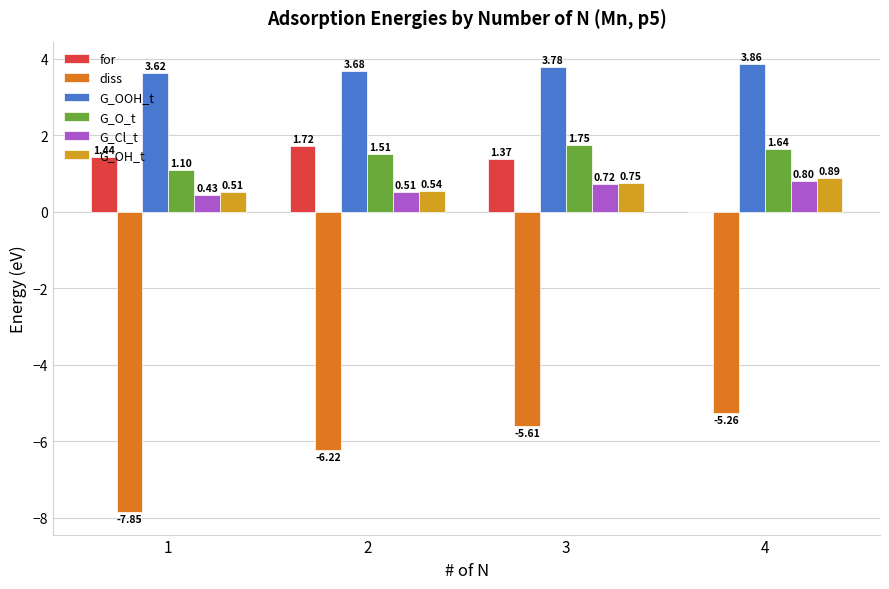

What is the sum of the G_Cl_t values at 2 and 4?

1.3